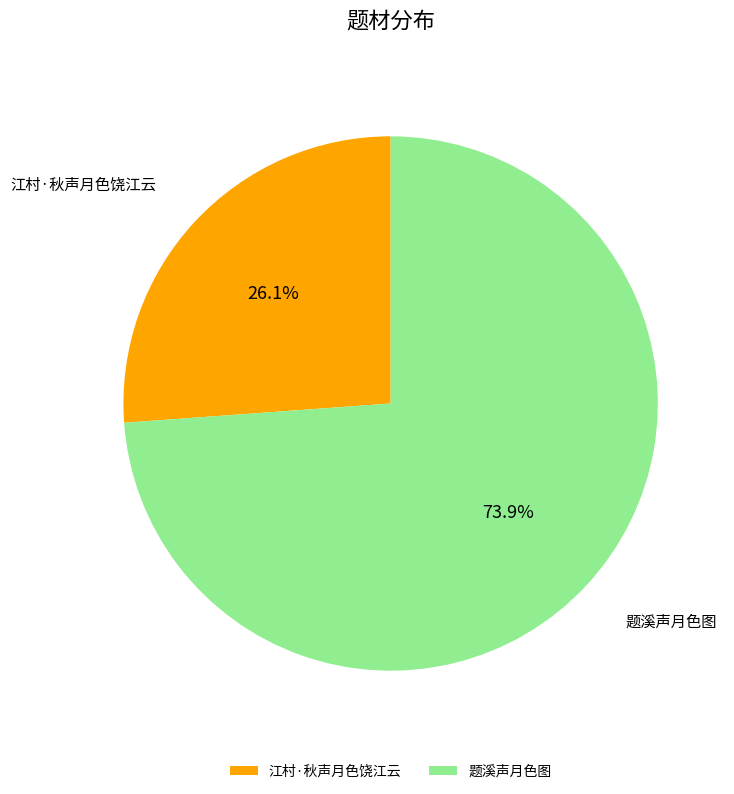

Rank the categories by value from lowest to highest.

江村·秋声月色饶江云, 题溪声月色图